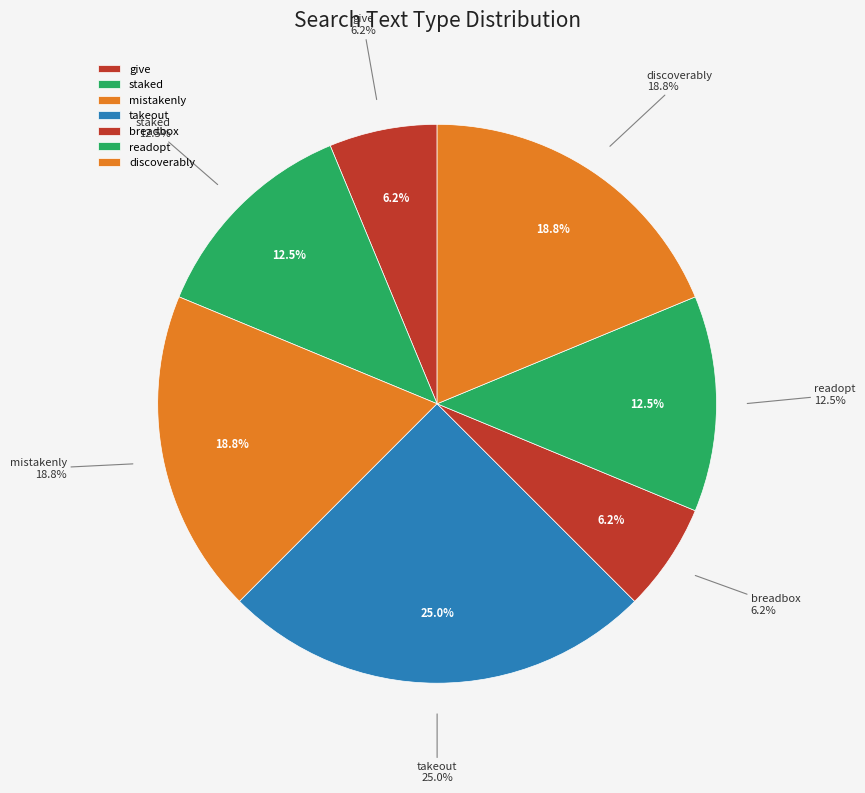

Which has a higher value, discoverably or readopt?

discoverably